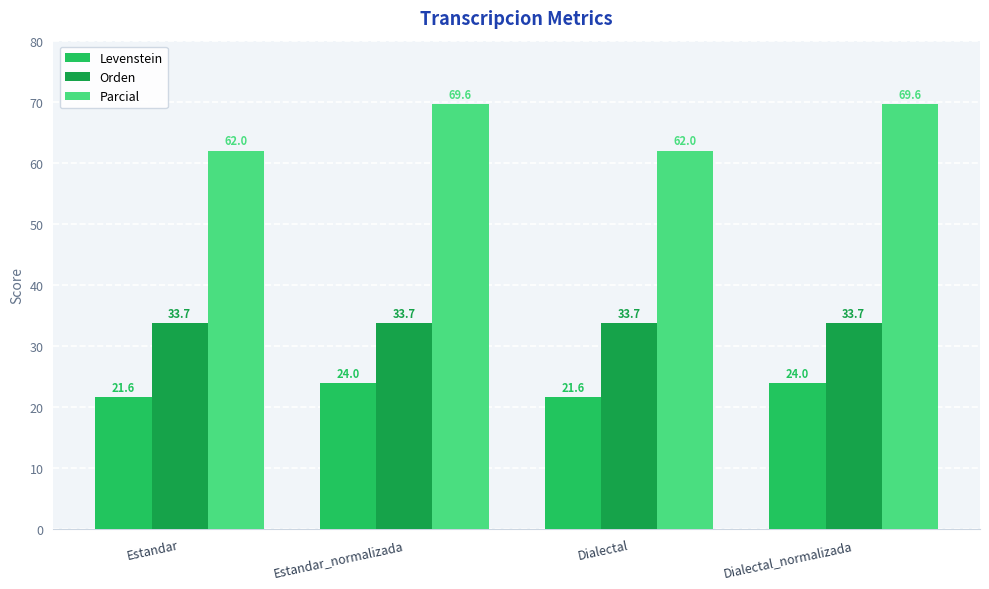

What position from the right is Estandar_normalizada?

3